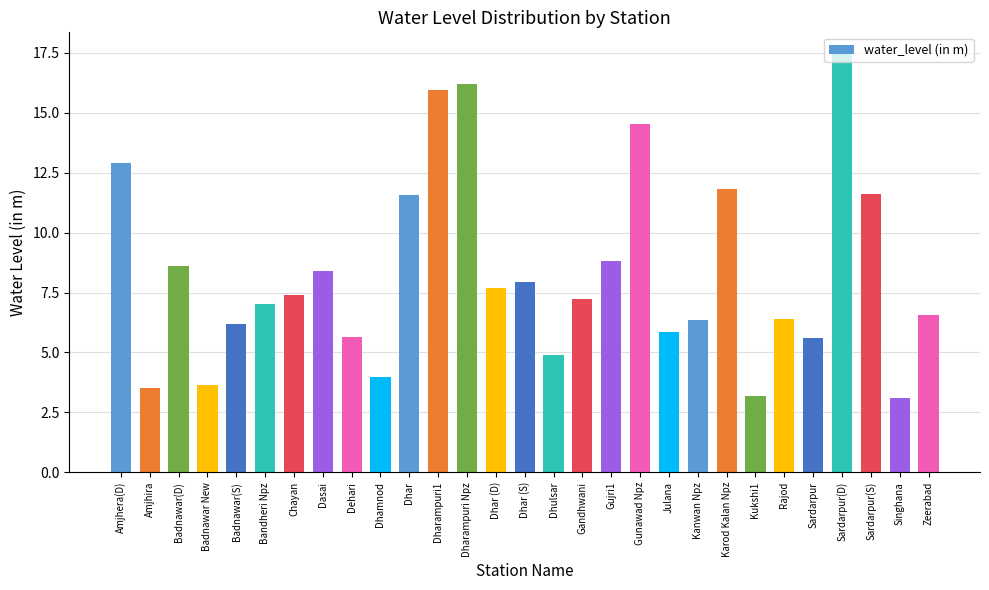

What is the ratio of the value at Badnawar New to the value at Amjhira?

1.0